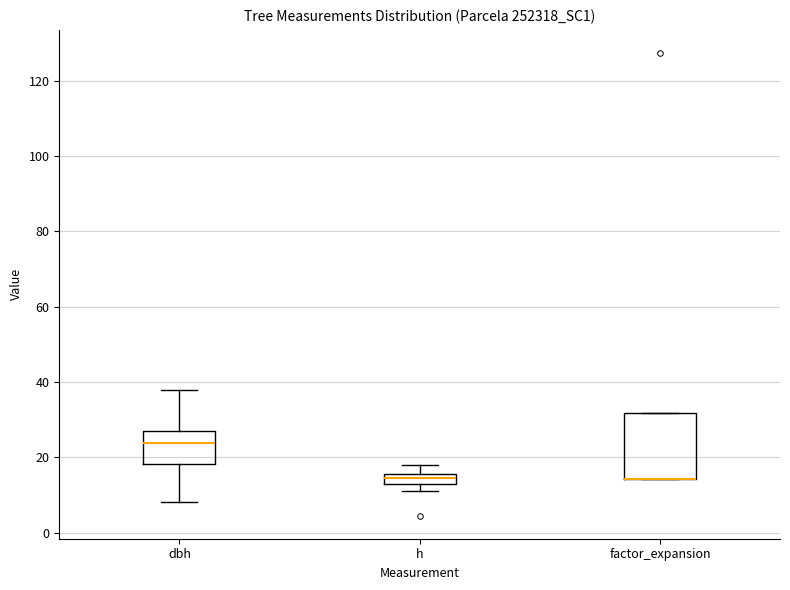

Where is the lower edge of the box for factor_expansion on the y-axis? The values are not printed on the chart, so give them approximately, as read against the axis.

14